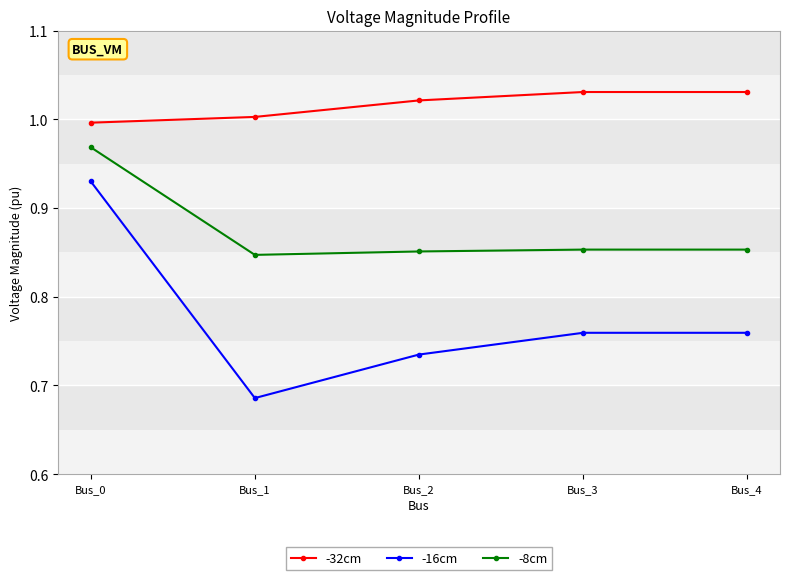

At how many categories does at least one series exceed 0?

5